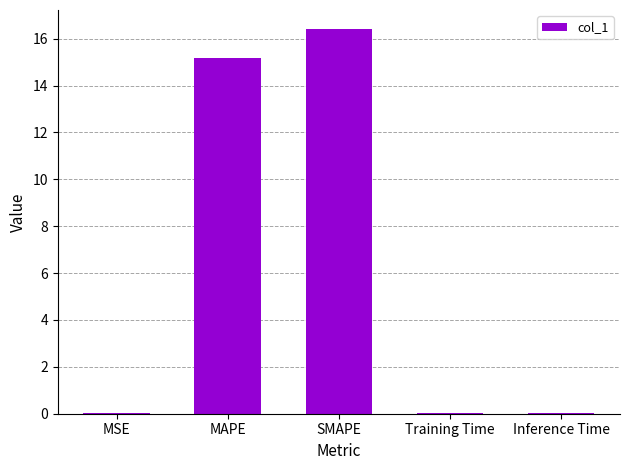

Is it true that the value at SMAPE is 5.6?

False